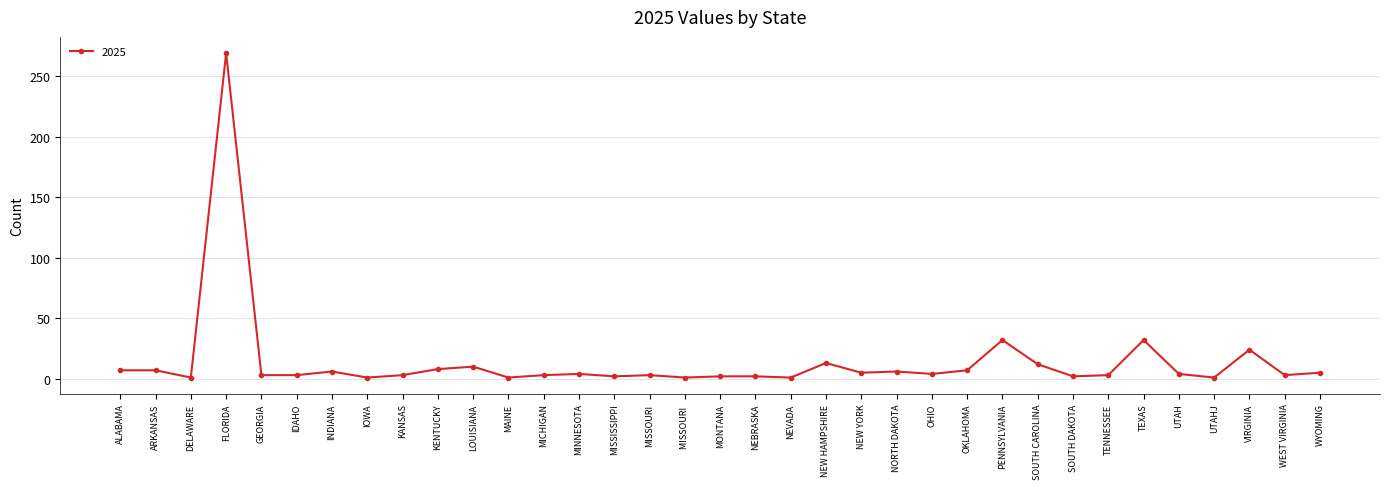

What is the difference between the second highest and second lowest values?

31